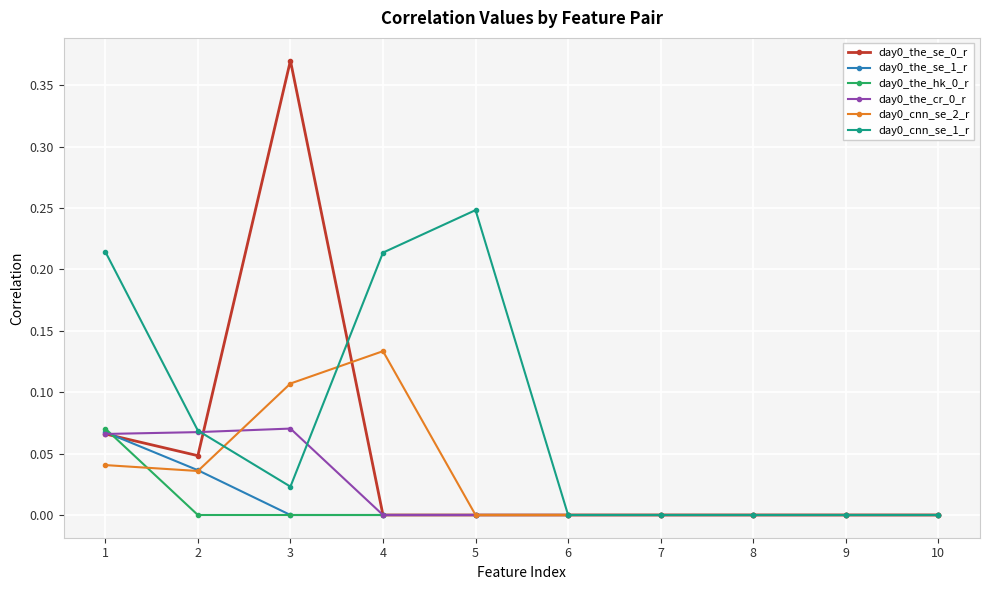

What is the total value across all series at 2?

0.3